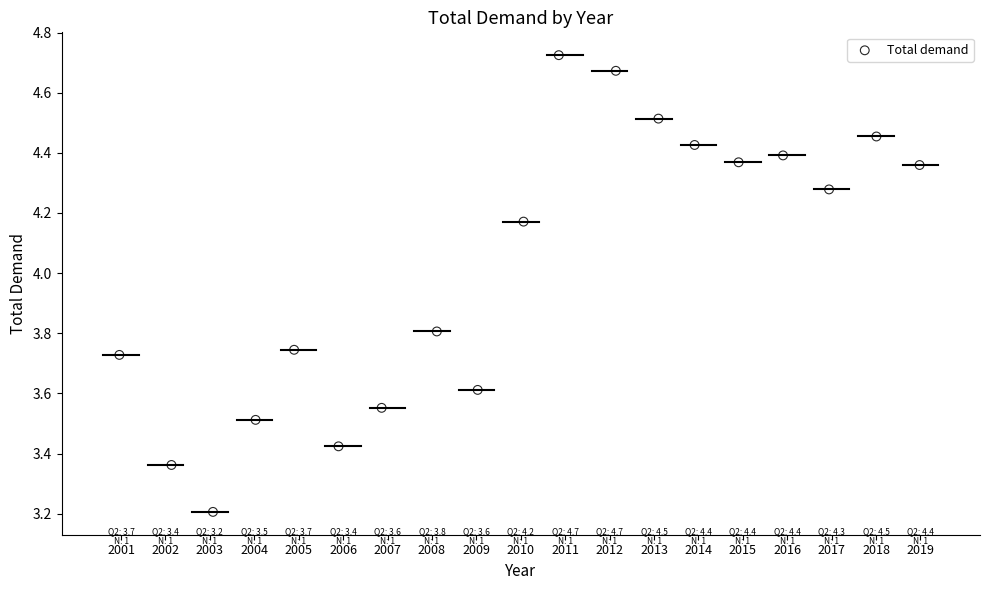

What Y value in the scatter plot is closest to 3?

3.2